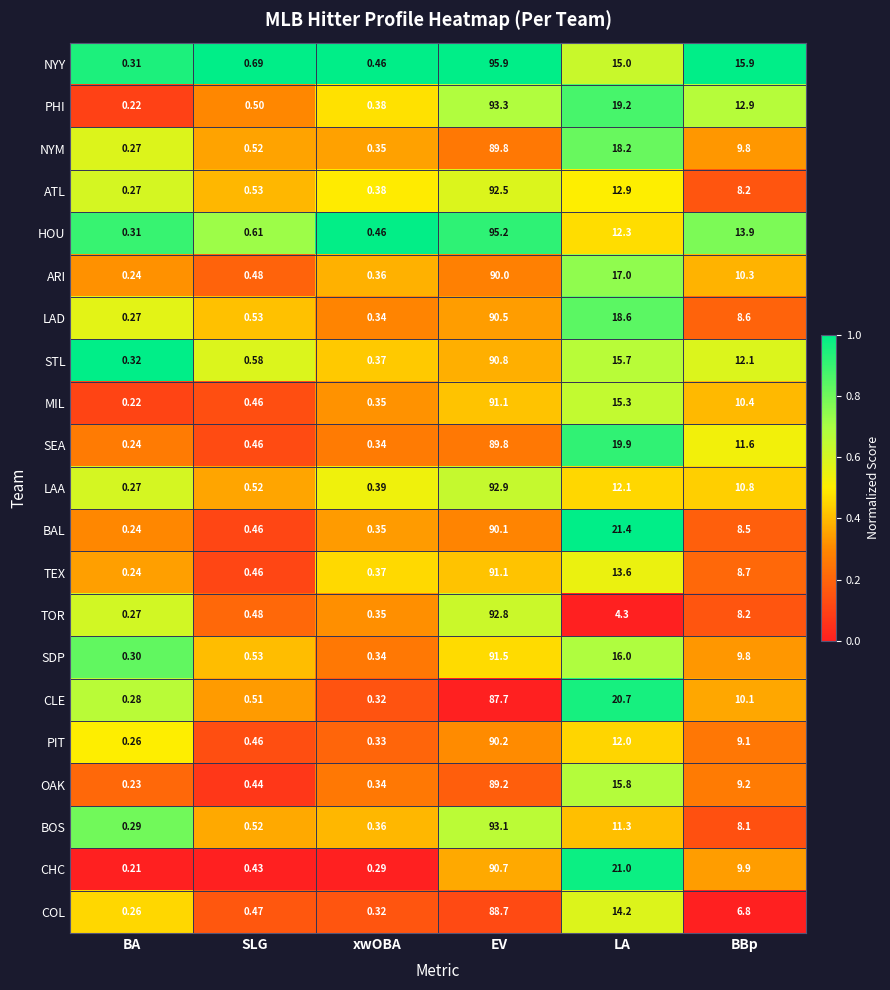

Which category has the lowest value across all series?

BA